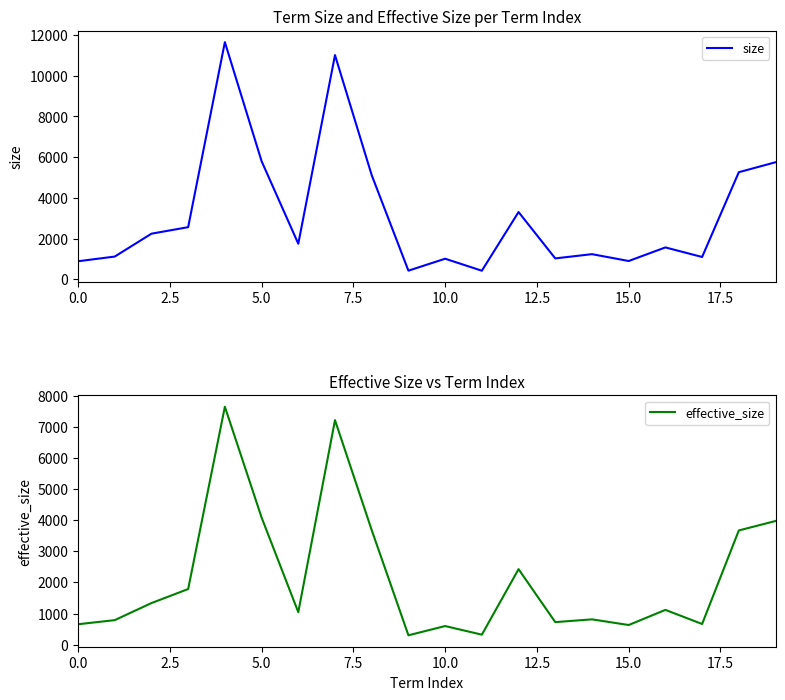

At which label does effective_size reach its minimum?

9